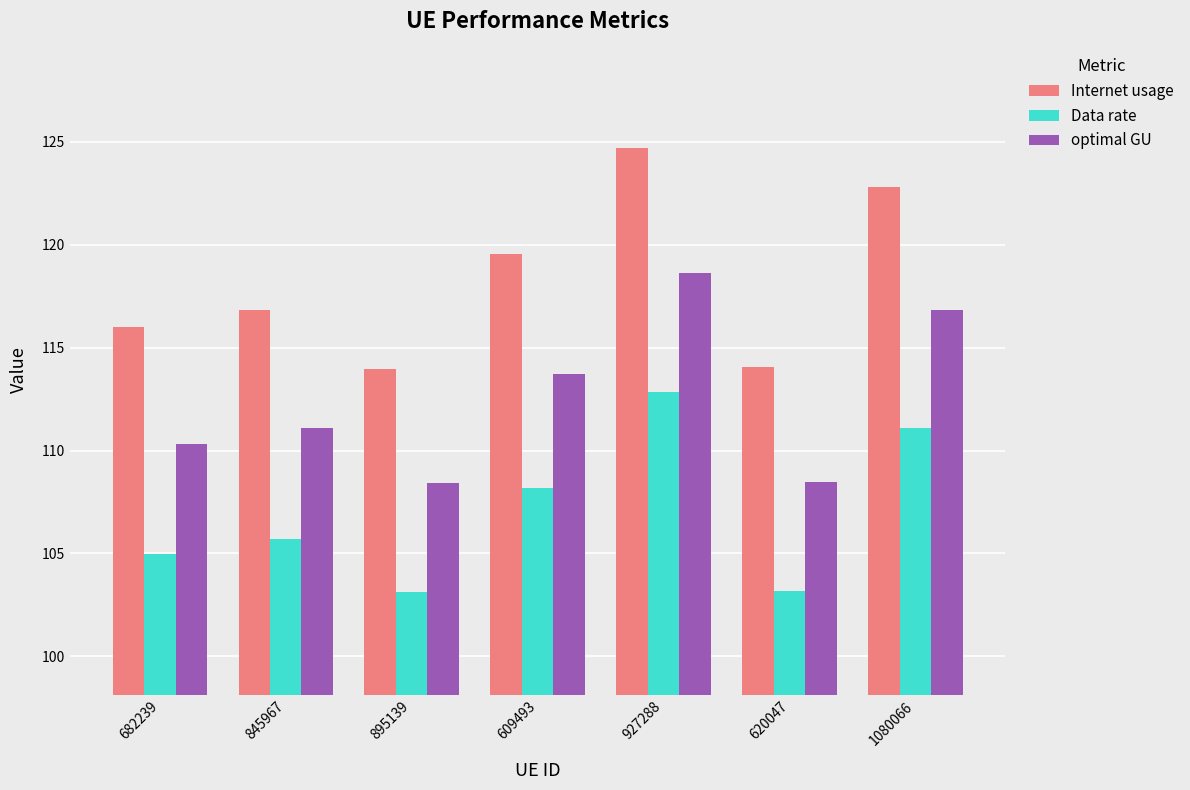

List the series in order of their peak value, lowest first.

Data rate, optimal GU, Internet usage